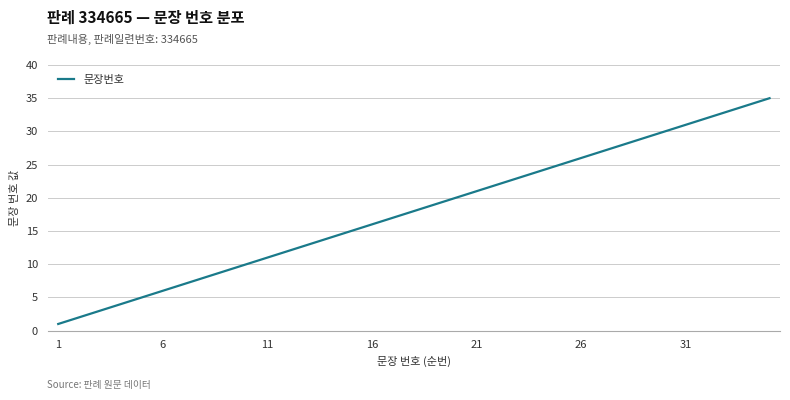

Reading right to left, transcribe all the data shown in this chart.

35	34	33	32	31	30	29	28	27	26	25	24	23	22	21	20	19	18	17	16	15	14	13	12	11	10	9	8	7	6	5	4	3	2	1